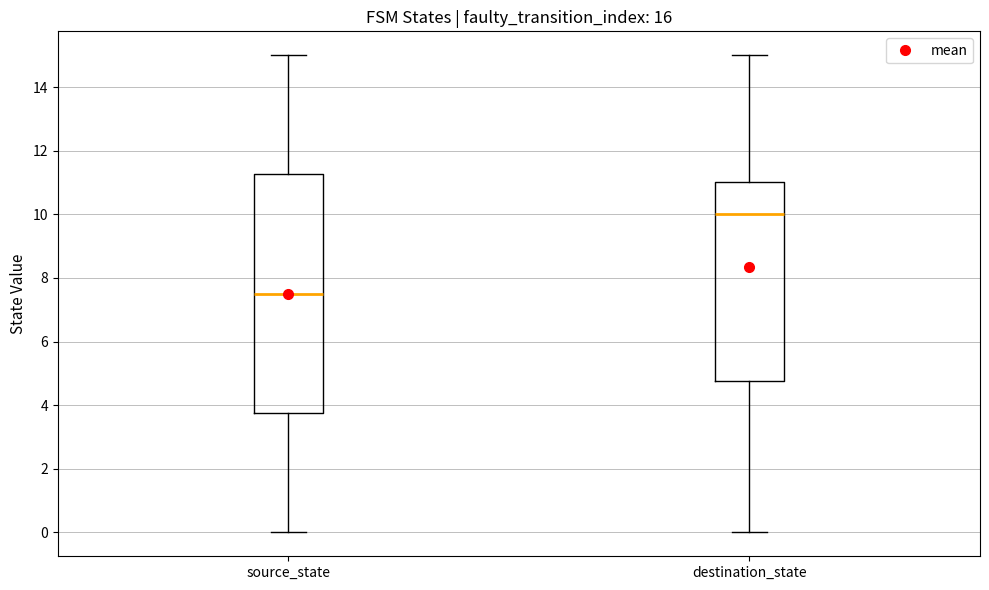

Comparing the boxes themselves (not the whiskers), which one is the tallest?

source_state